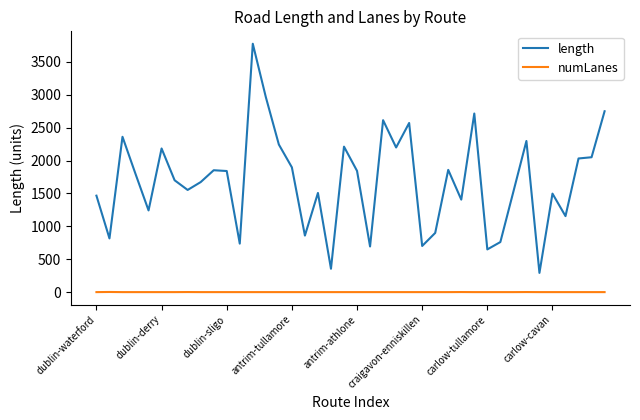

True or false: numLanes and length cross at least once.

False